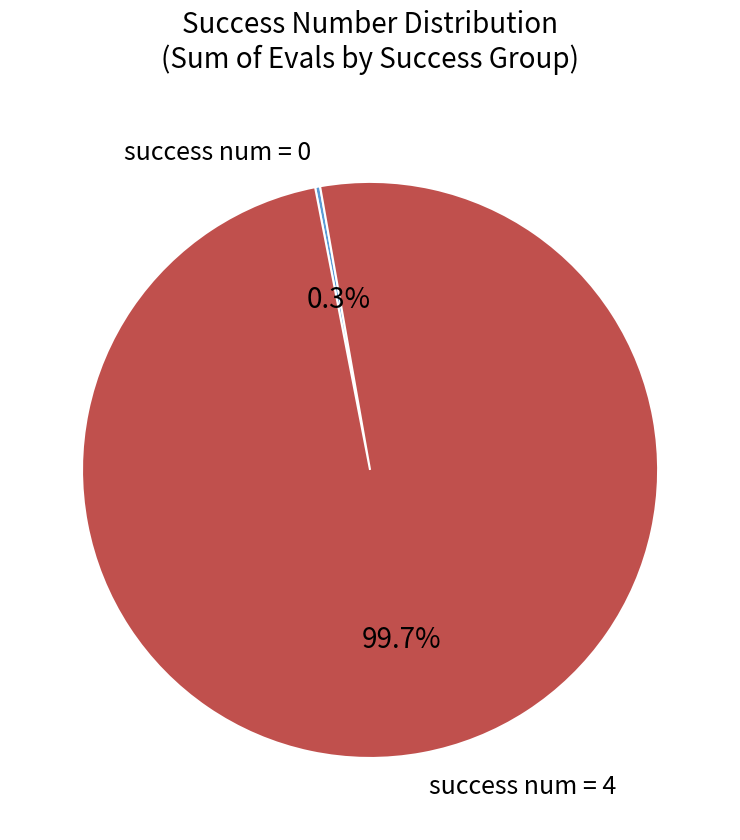

Rank the categories by value from lowest to highest.

success num = 0, success num = 4